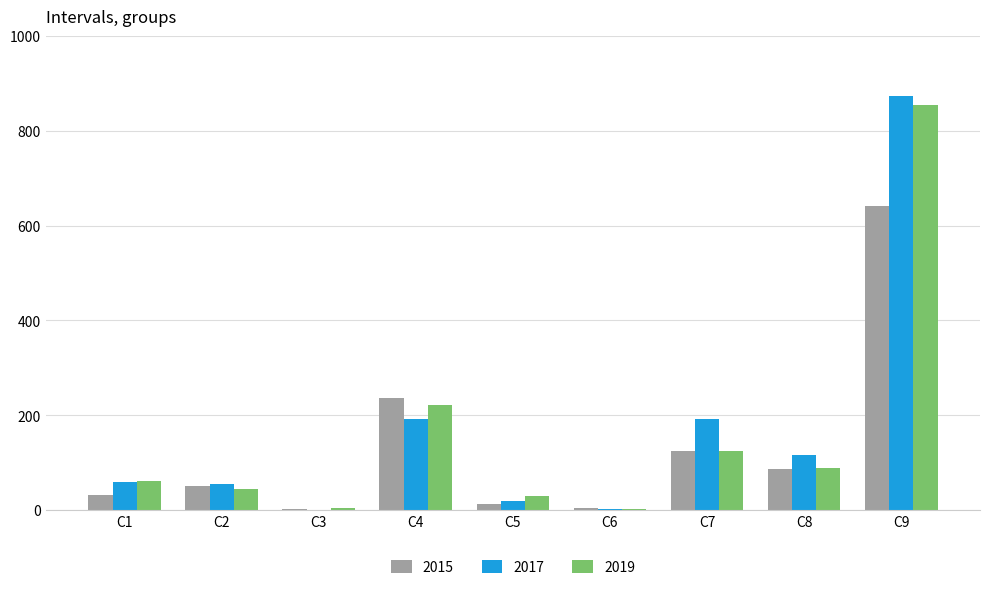

Is the value of 2015 at C4 greater than the value of 2019 at C3?

Yes